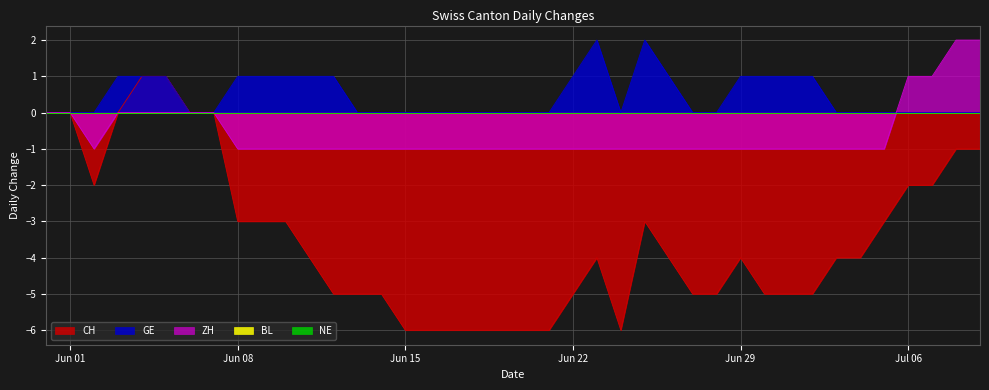

Does the chart display data point markers on the line(s)?

No